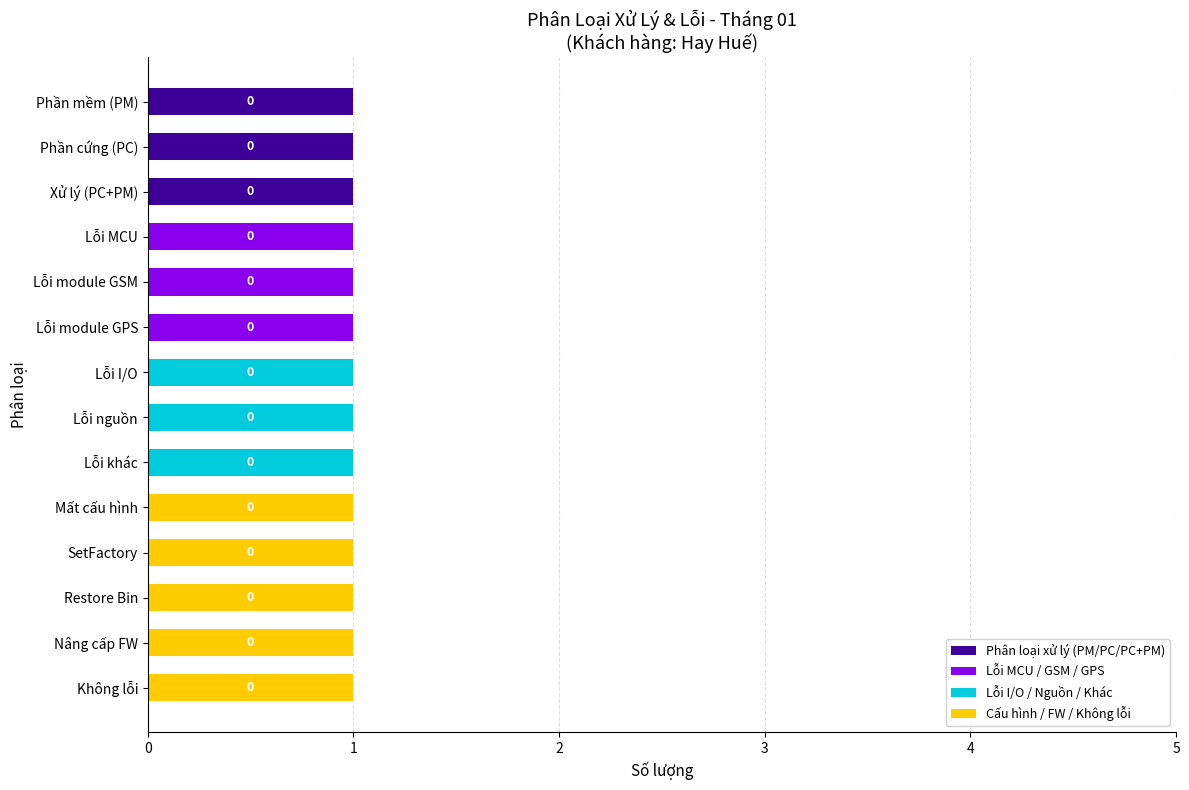

What is the sum of all Phân loại xử lý (PM/PC/PC+PM) values?

3